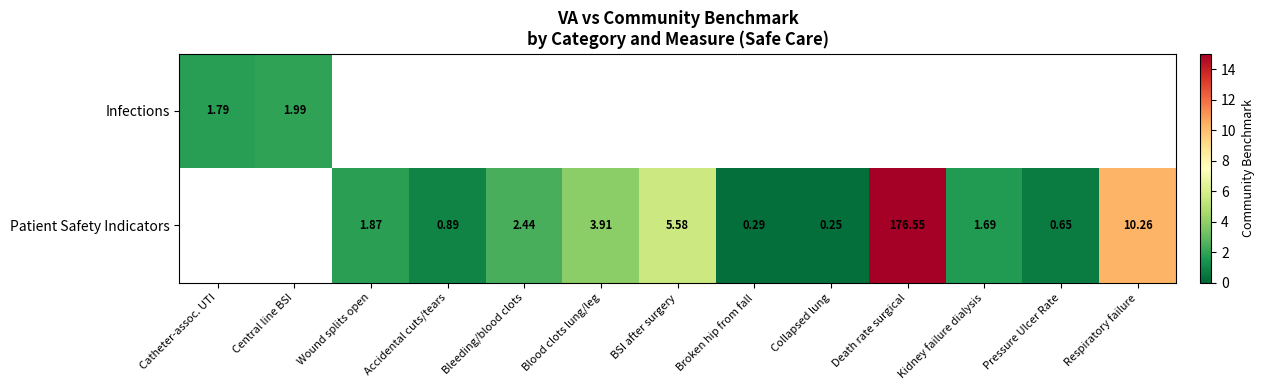

The Patient Safety Indicators series shows 17.4 at Respiratory failure. True or false?

False